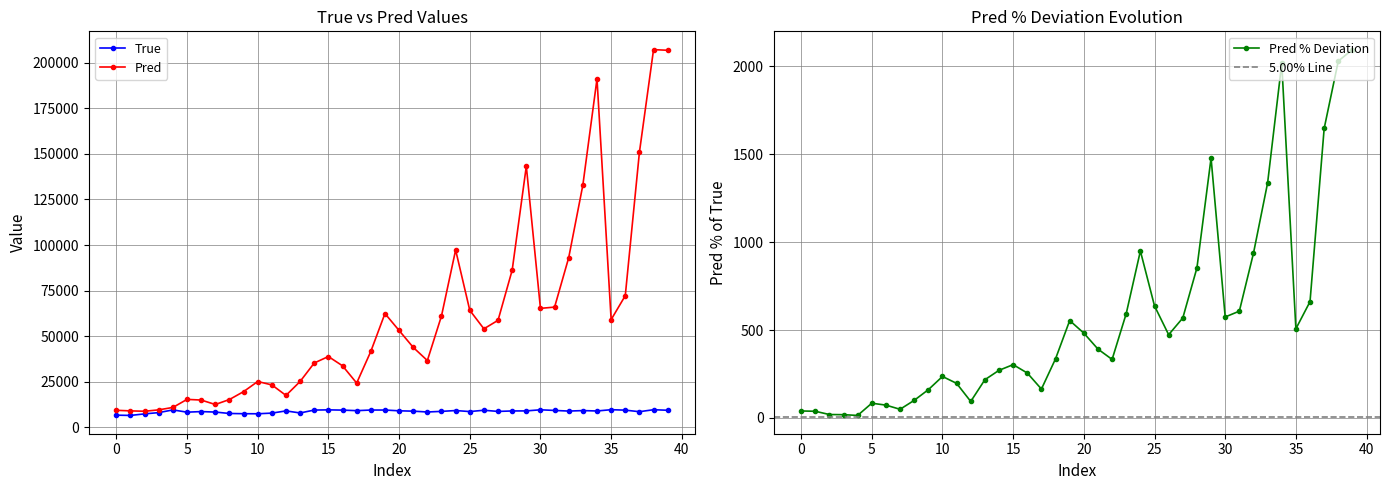

True or false: Pred has more than 1 points higher than both neighbors.

True